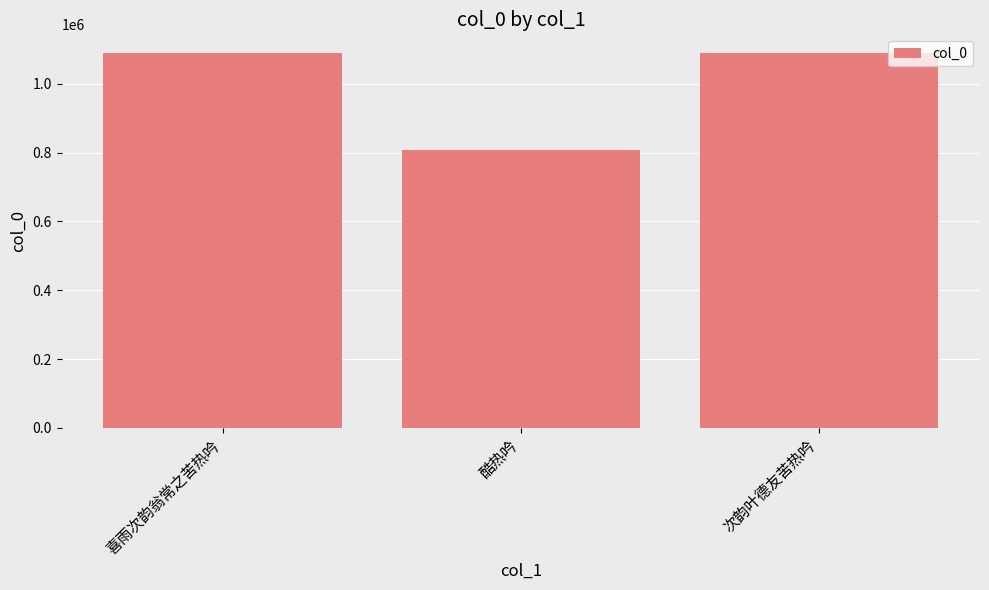

The chart shows a value of 291306 at 喜雨次韵翁常之苦热吟. True or false?

False